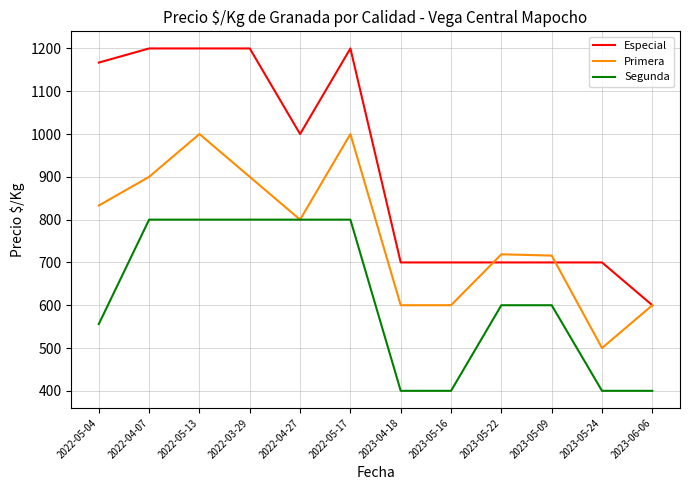

The Primera series shows 298 at 2023-05-24. True or false?

False